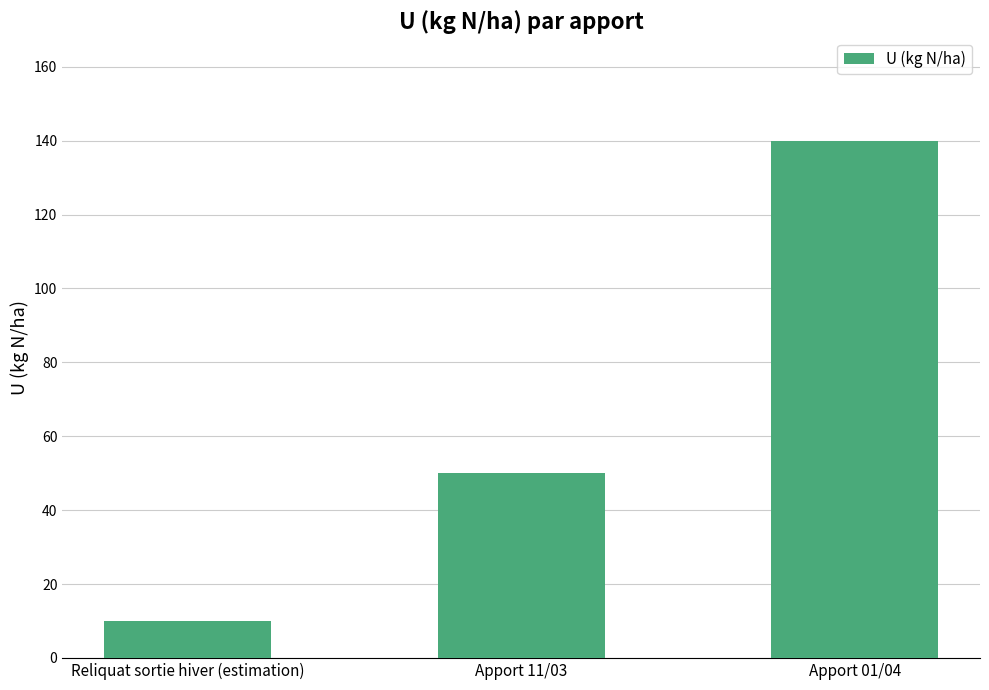

What position from the right is Reliquat sortie hiver (estimation)?

3